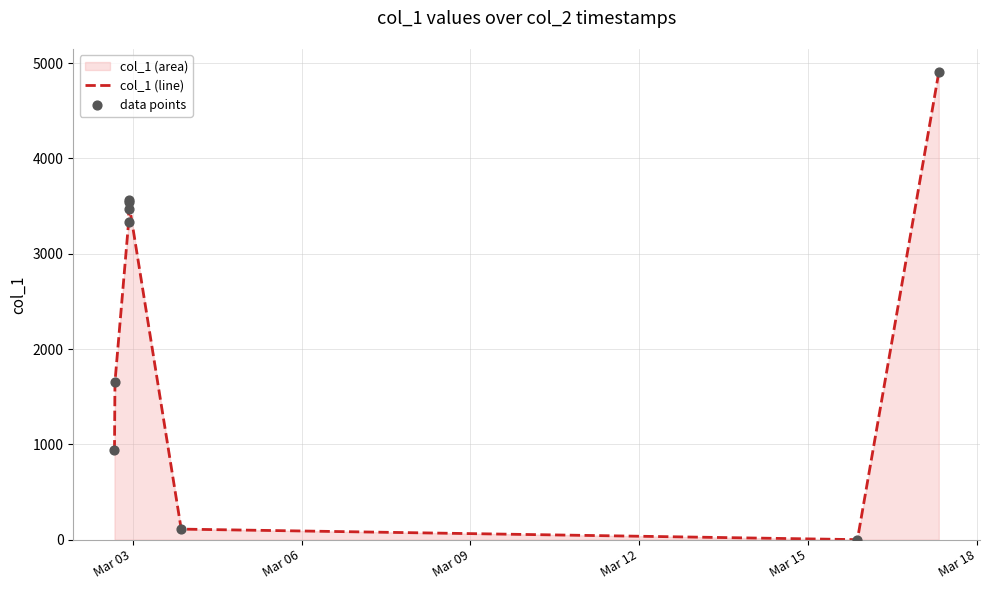

What is the difference between the maximum and minimum values?

4902.4